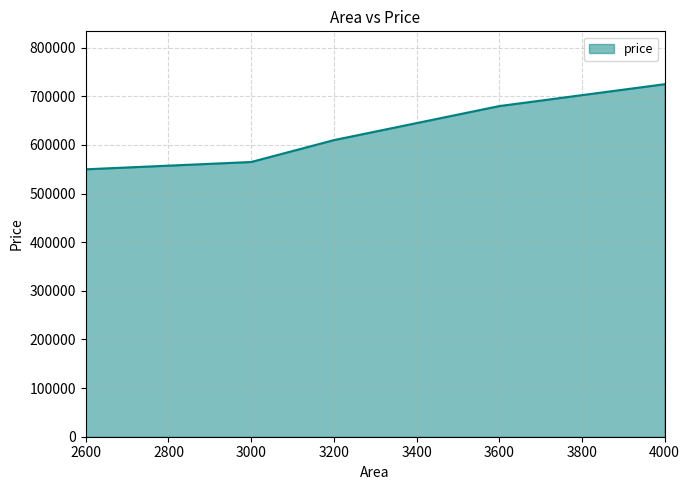

What is the change in value from 3000 to 3200?

+45000